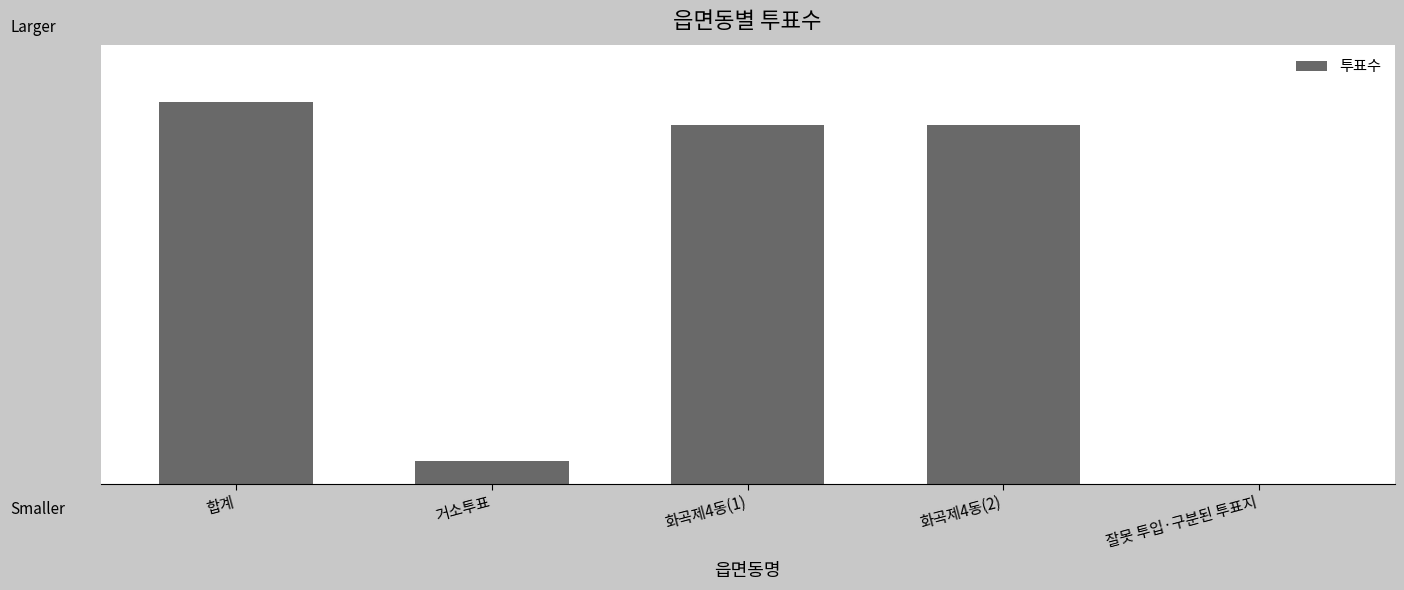

Is it true that the value at 화곡제4동(1) is 6651?

True